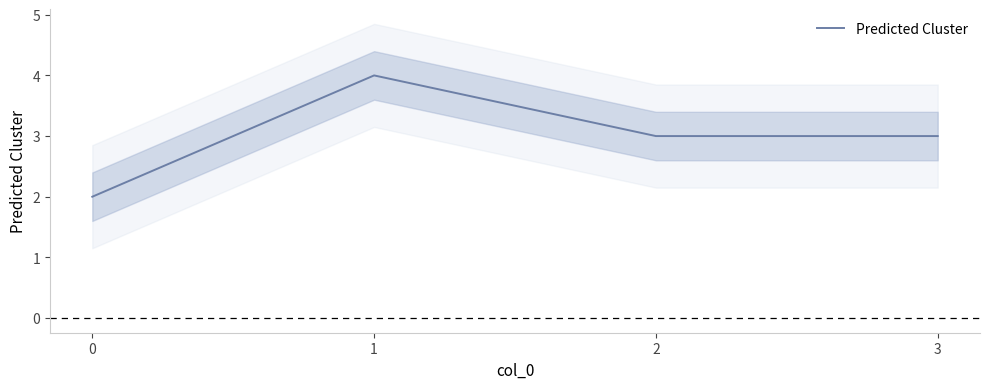

List the labels in order of value, largest first.

1, 2, 3, 0